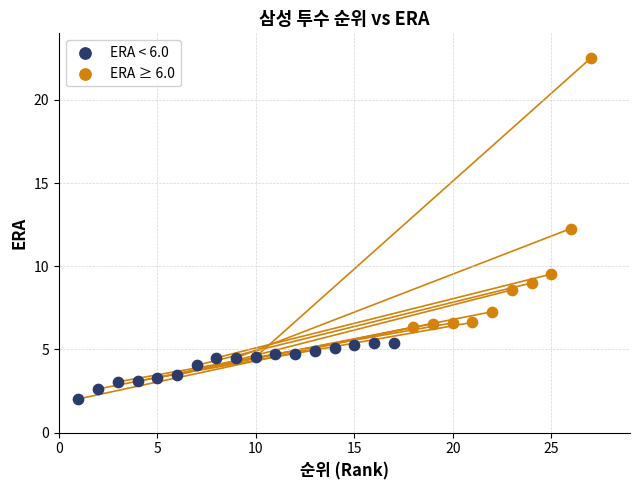

Which series reaches the maximum Y coordinate?

ERA ≥ 6.0